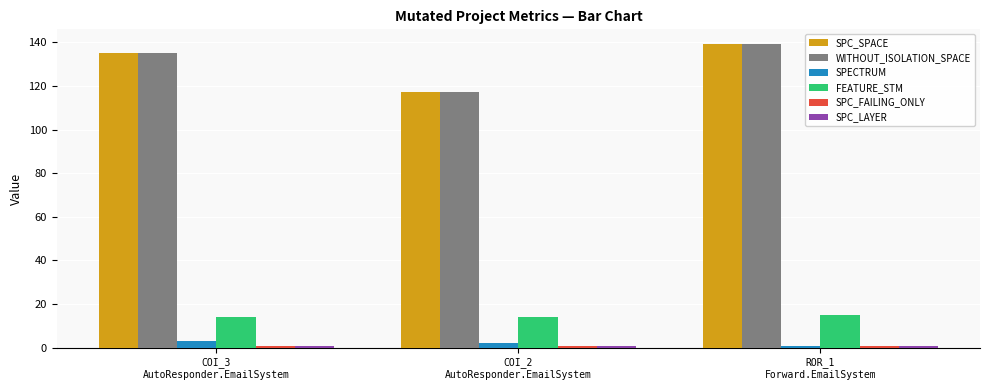

At how many categories does at least one series exceed 30?

3